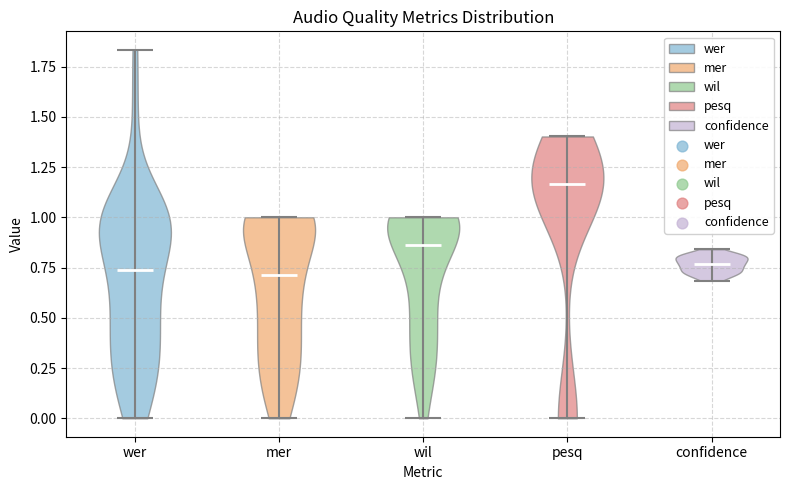

What is the lowest point the violin for pesq reaches on the y-axis? The values are not printed on the chart, so give them approximately, as read against the axis.

0.00